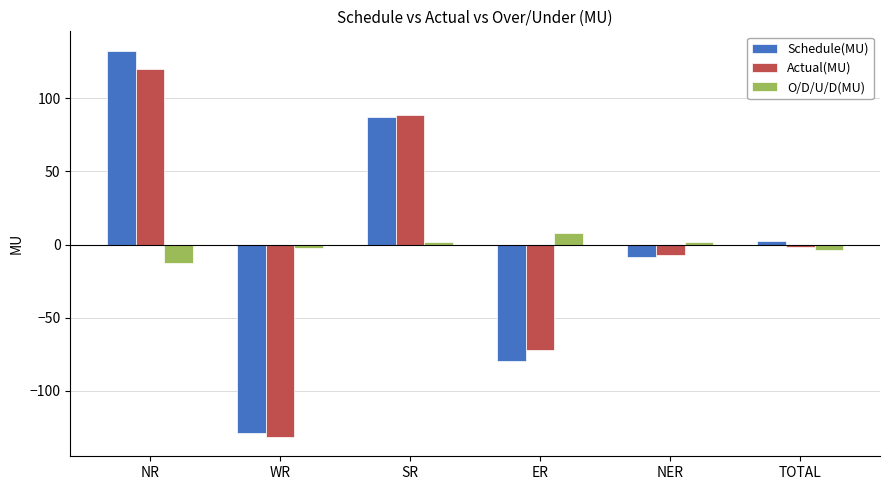

How many values in the O/D/U/D(MU) series are below 1?

3